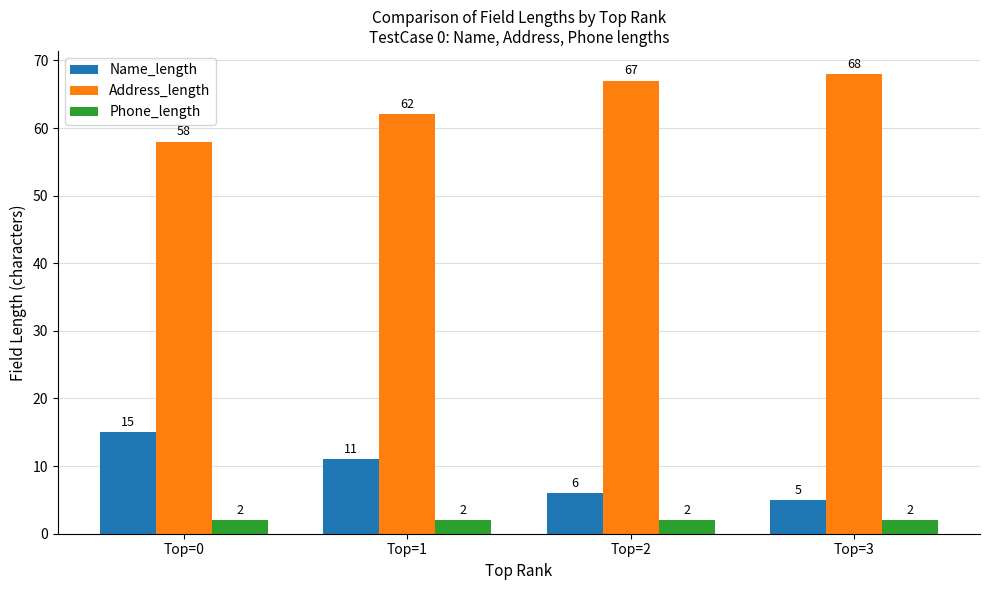

Is the value of Phone_length at Top=3 greater than the value of Name_length at Top=2?

No